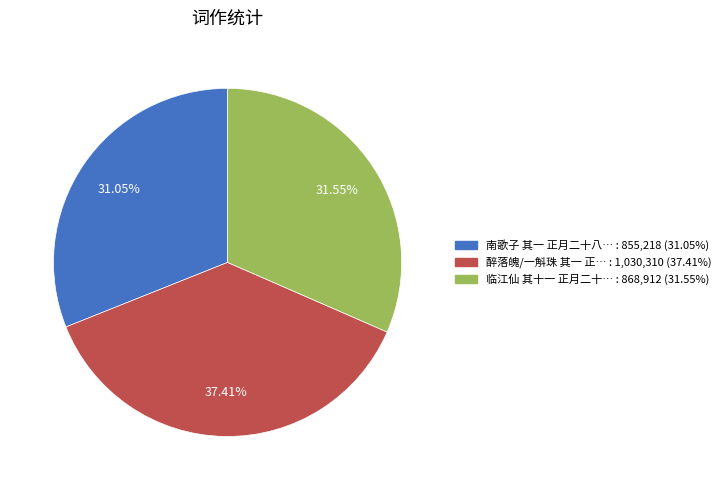

Does any single category account for the majority?

No